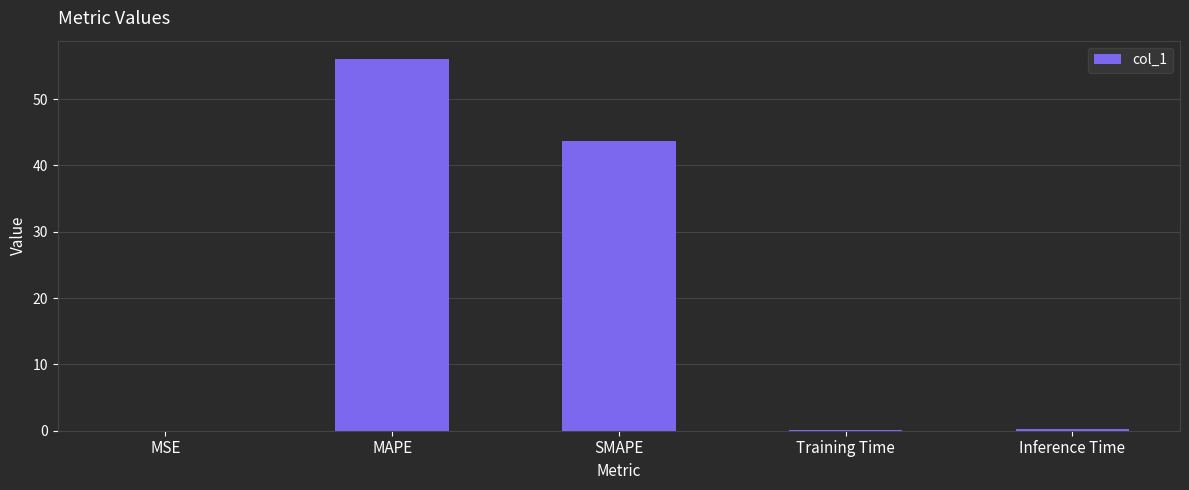

Which has a higher value, SMAPE or MSE?

SMAPE